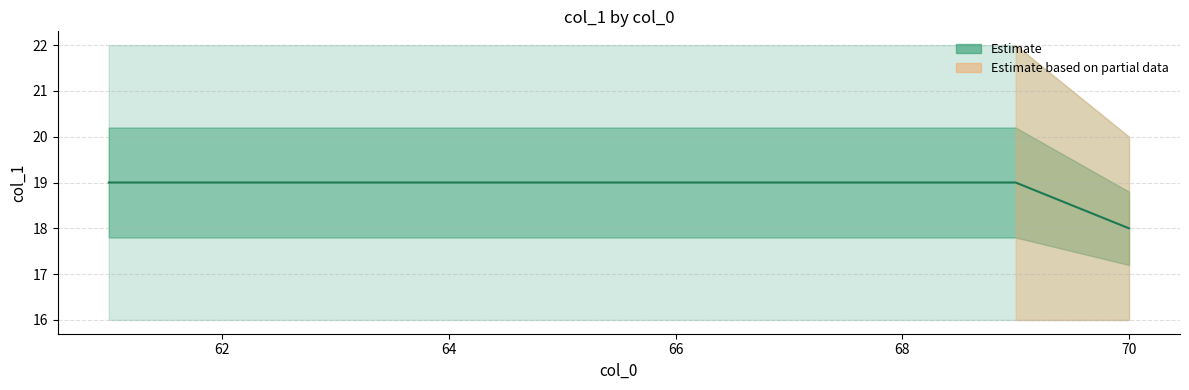

What is the value of the 4th point from the left?

19